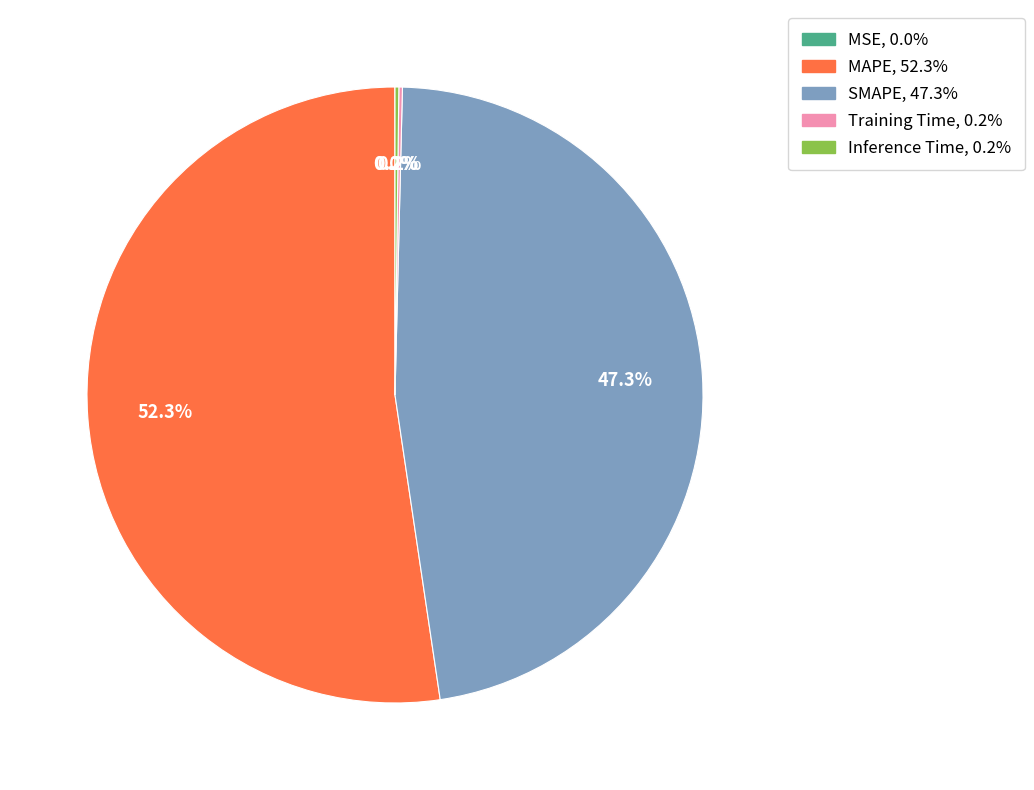

Combined, what portion of the pie is MAPE and SMAPE?

99.6%